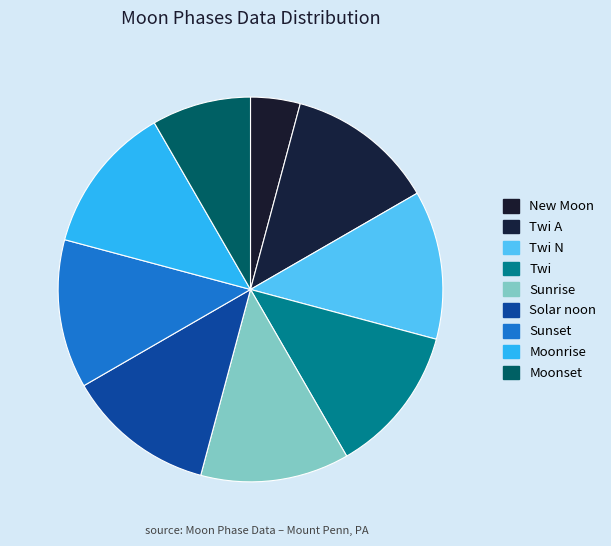

How many segments does this pie chart have?

9